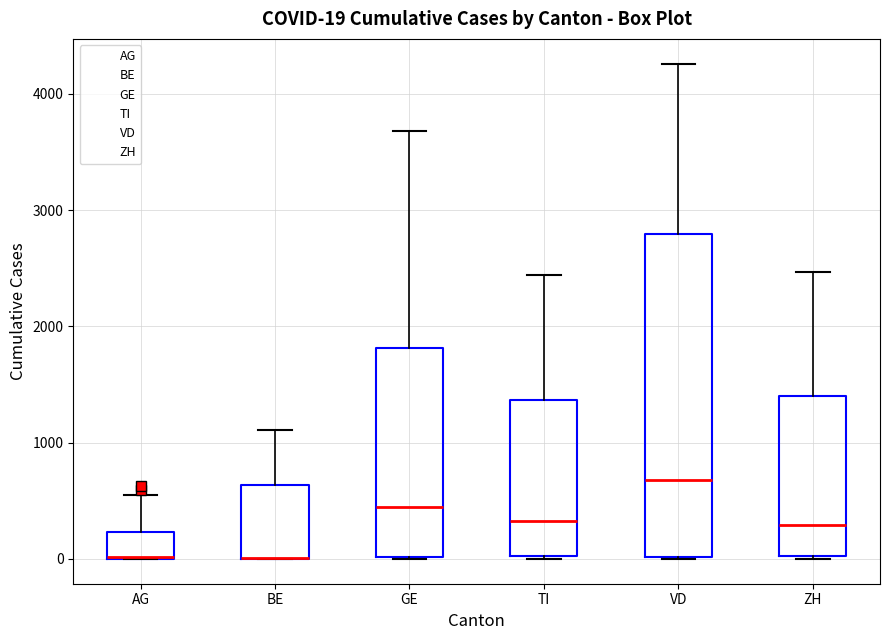

Which box is the tallest, from its lower edge to its upper edge?

VD